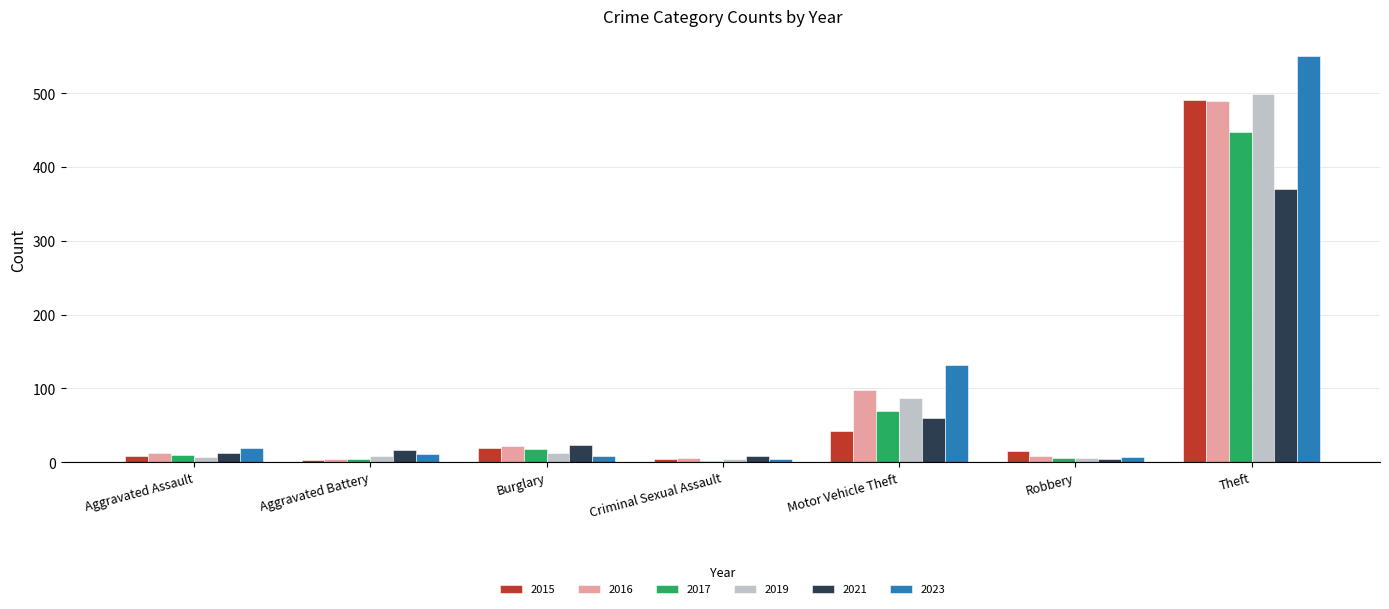

What is the sum of all 2019 values?

623